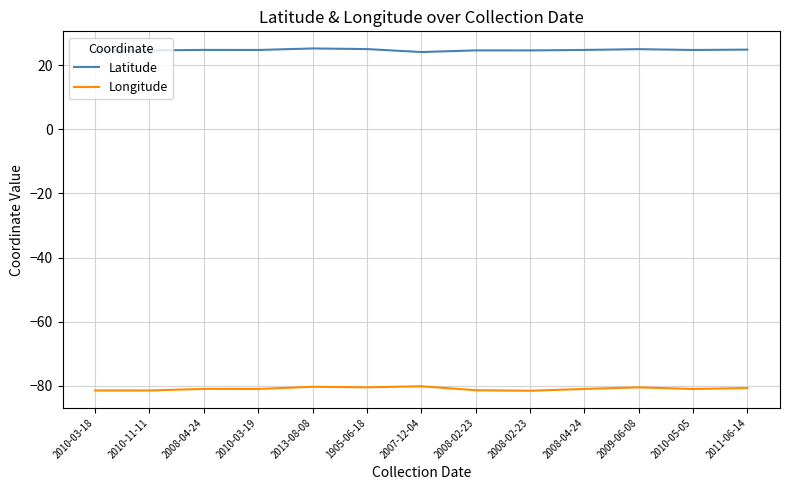

The value of Longitude at 2010-11-11 is -81.4. True or false?

True